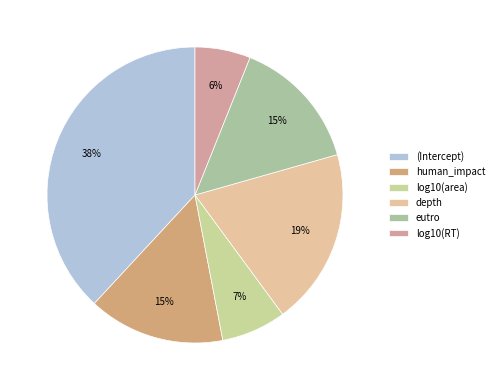

How many slices are in this pie chart?

6